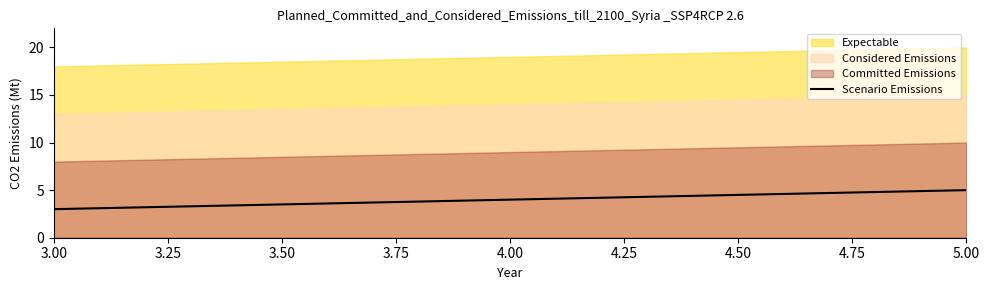

List the labels in order of Scenario Emissions value, largest first.

5.00, 4.00, 3.00